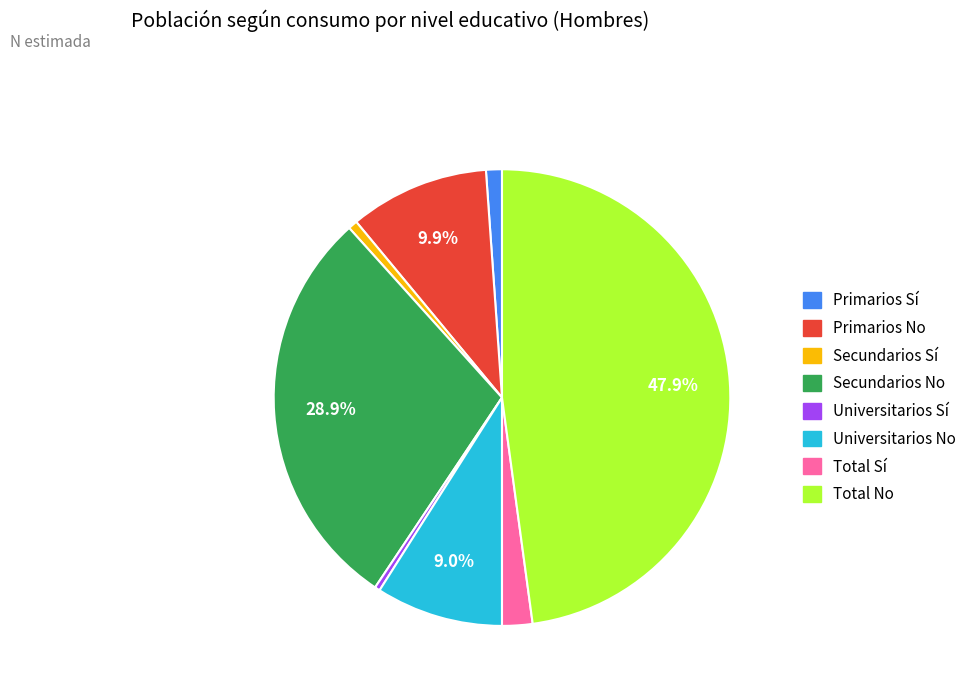

Is Secundarios No the majority of the pie?

No